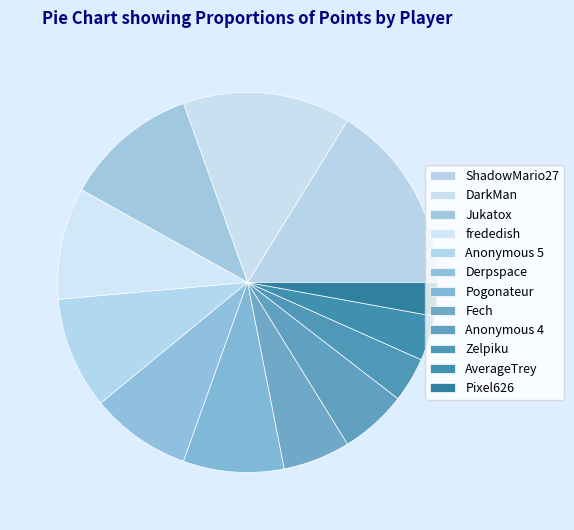

Count the number of slices in the pie.

12